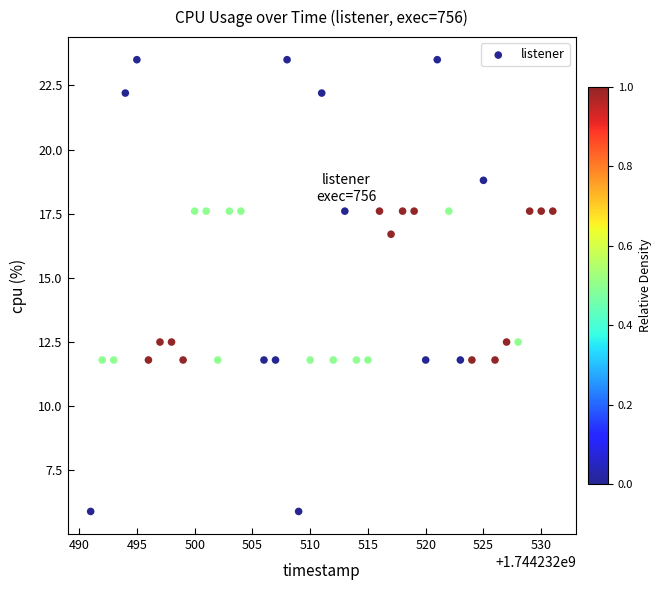

What is the range of X values (max minus min)?

40.0